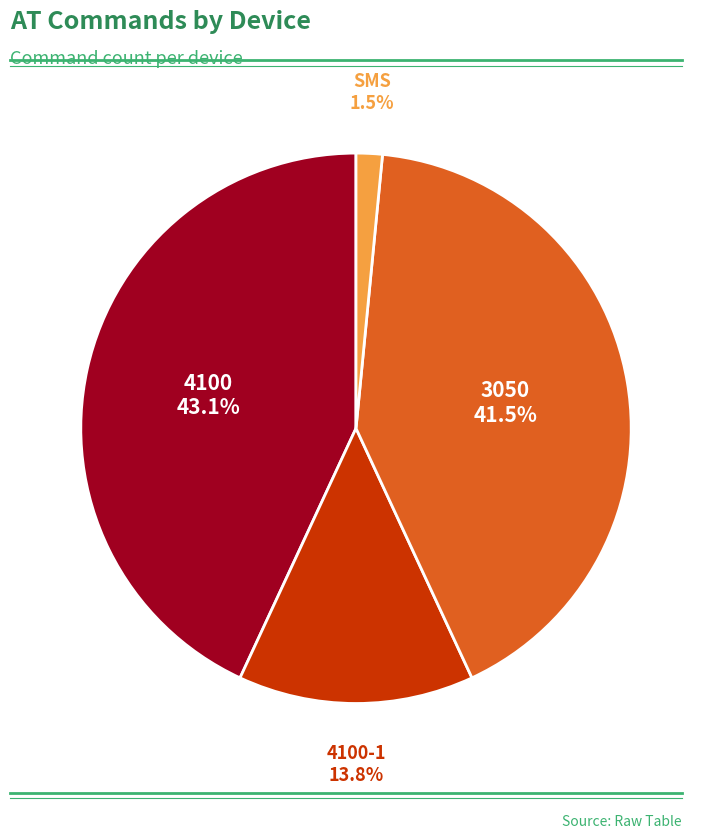

Is there a majority slice in this chart?

No